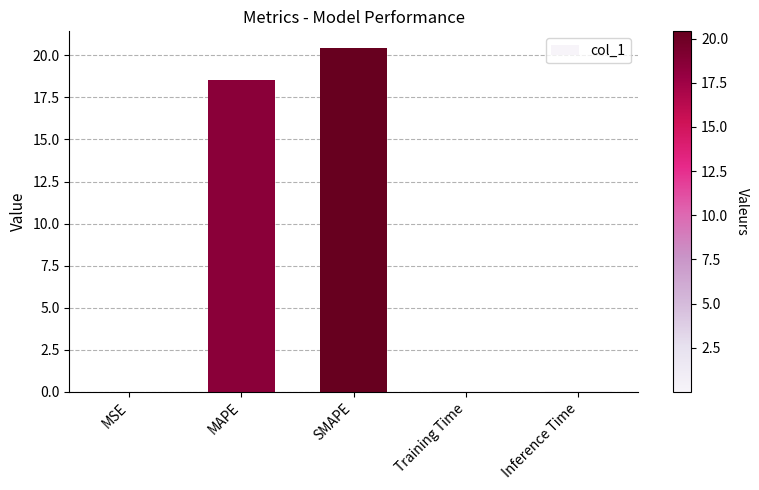

What is the maximum value shown in the chart?

20.4